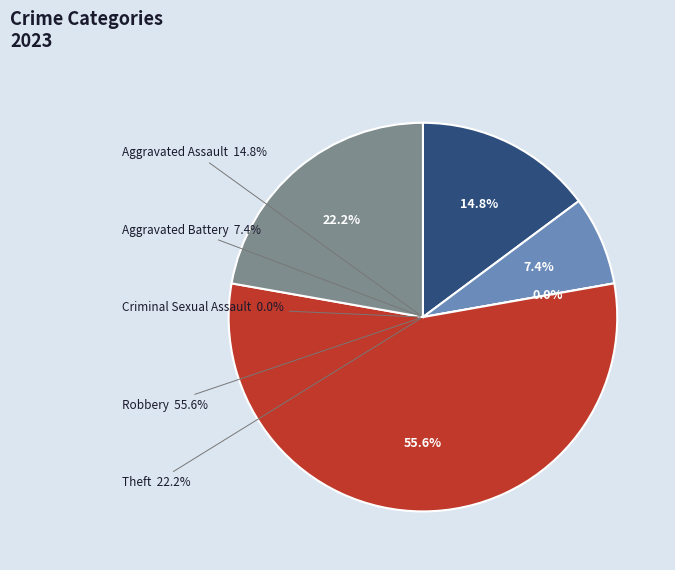

Count the number of slices in the pie.

5